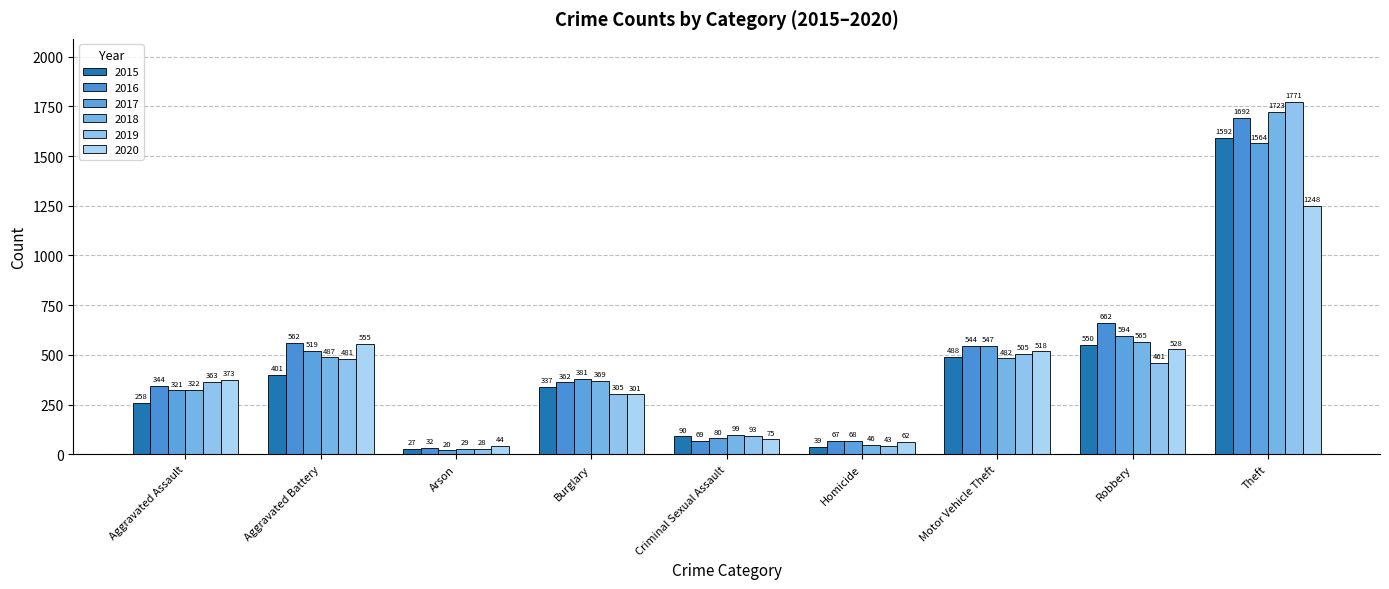

List the labels in order of 2020 value, smallest first.

Arson, Homicide, Criminal Sexual Assault, Burglary, Aggravated Assault, Motor Vehicle Theft, Robbery, Aggravated Battery, Theft